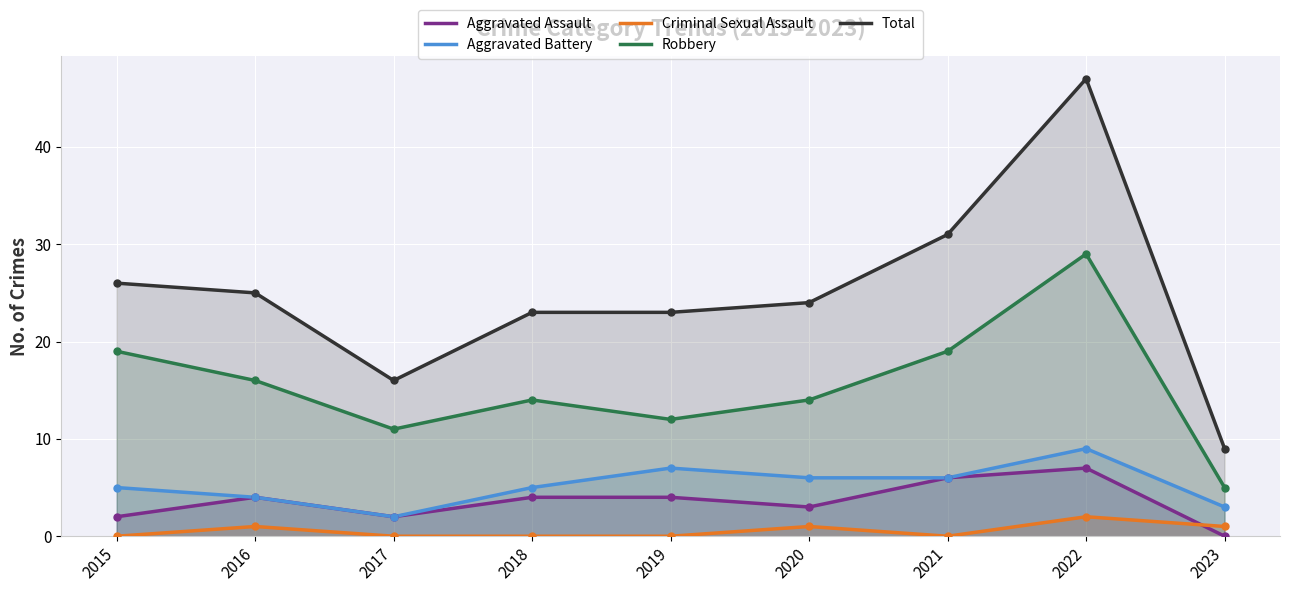

Which series has the largest total across all categories?

Total